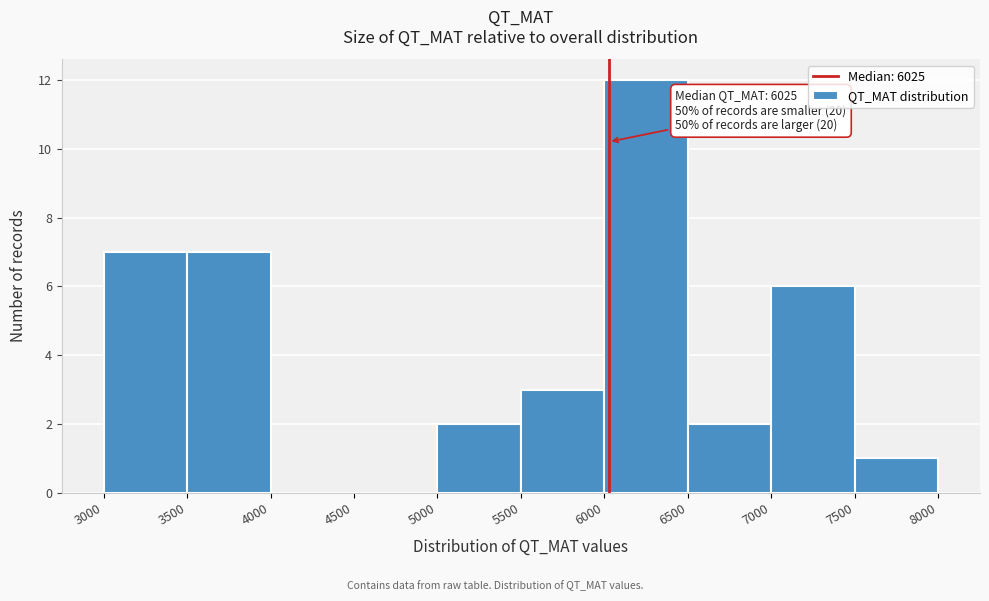

Which range on the x-axis has the tallest bar?

6000 to 6500